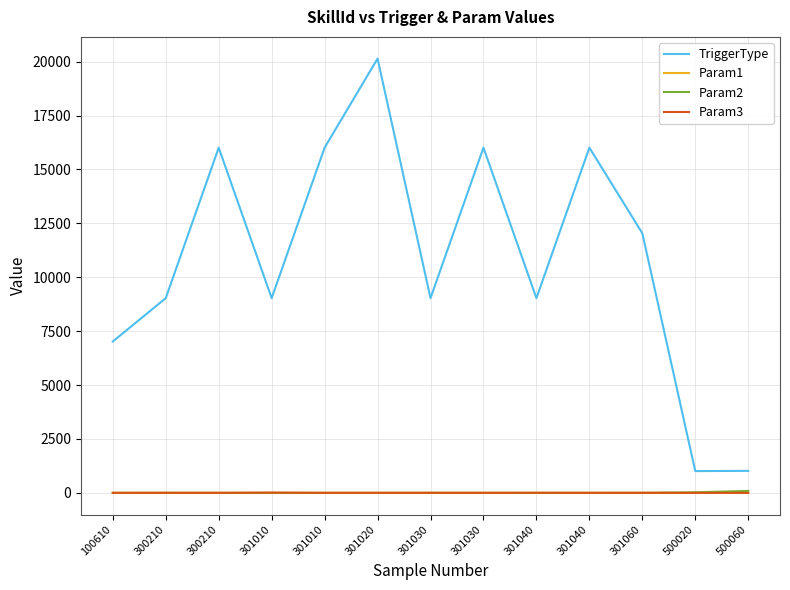

Is this an area chart (filled region under the line)?

No